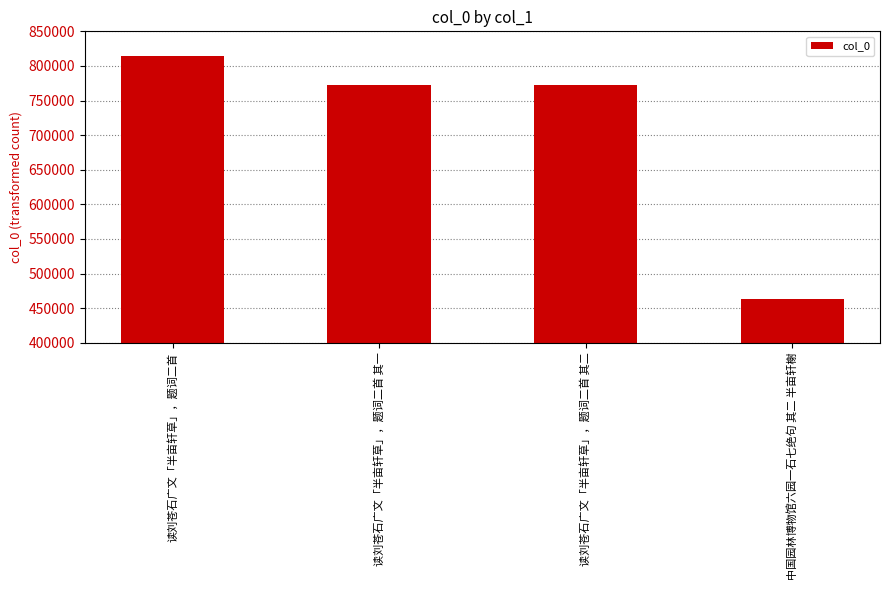

What is the maximum value shown in the chart?

814430